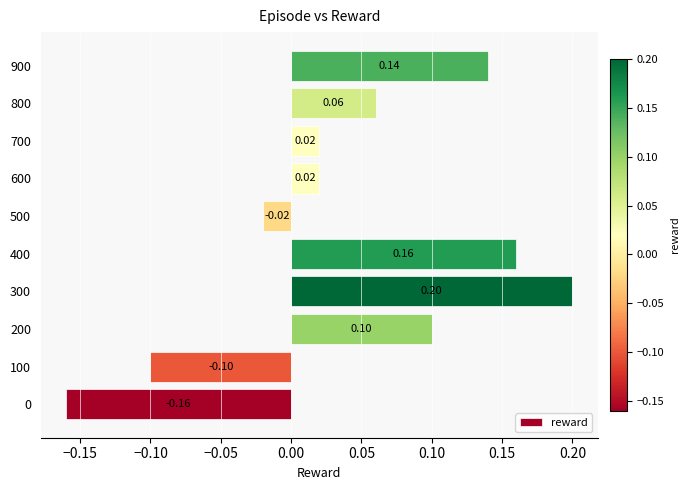

What is the sum of all values?

0.4